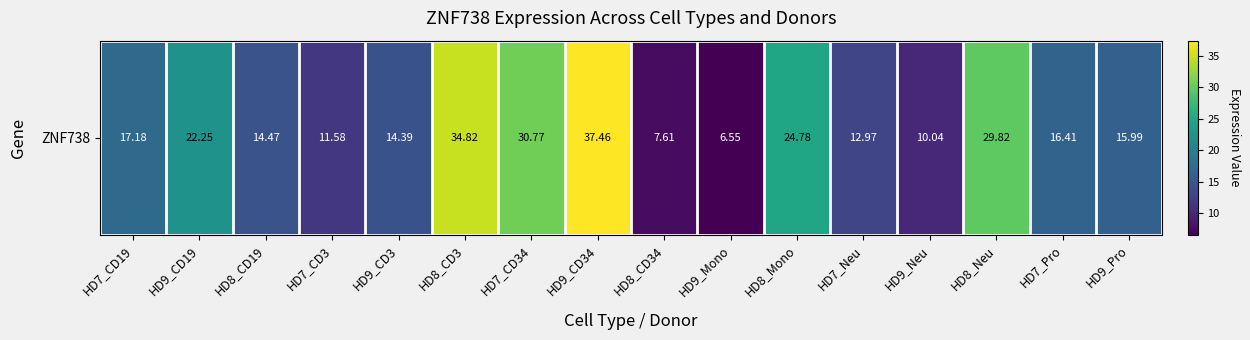

What is the average value?

19.2